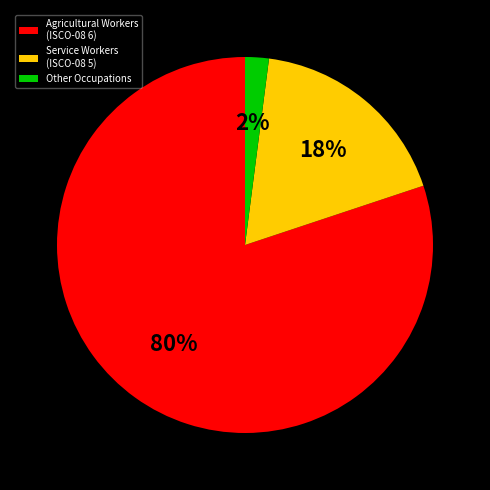

Do Other Occupations and Agricultural Workers (ISCO-08 6) together represent more than half of the pie?

Yes